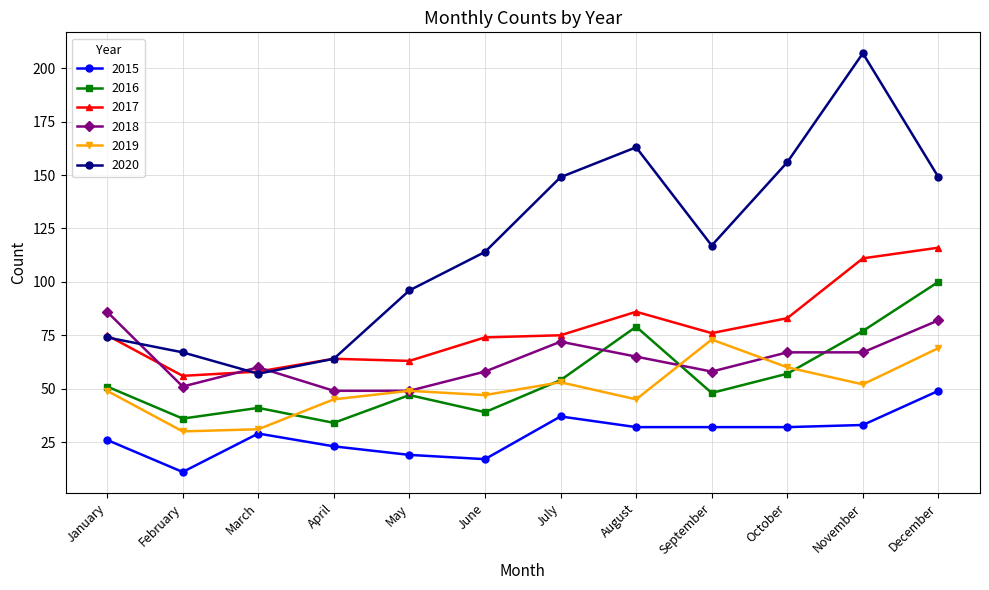

List the series in order of their peak value, lowest first.

2015, 2019, 2018, 2016, 2017, 2020